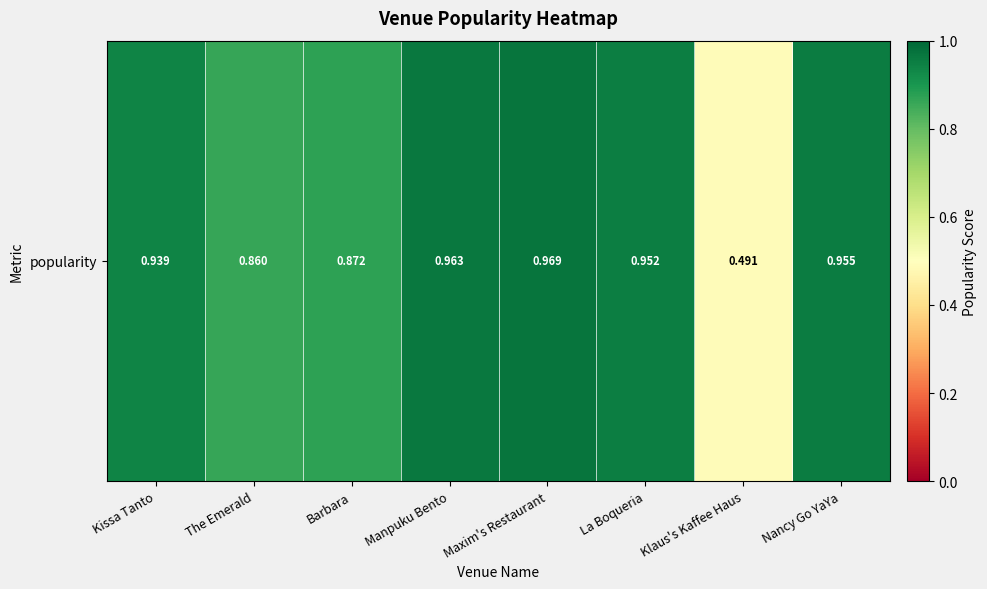

Where is the data nearest to the value 0?

Klaus's Kaffee Haus